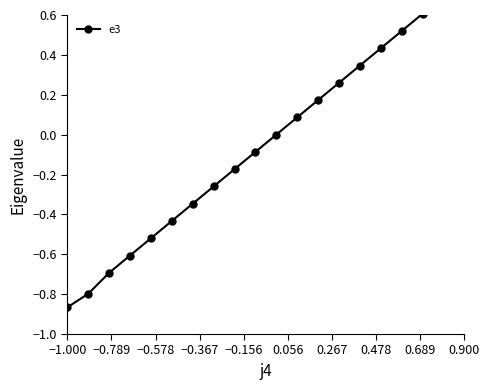

How many series are shown in this chart?

1